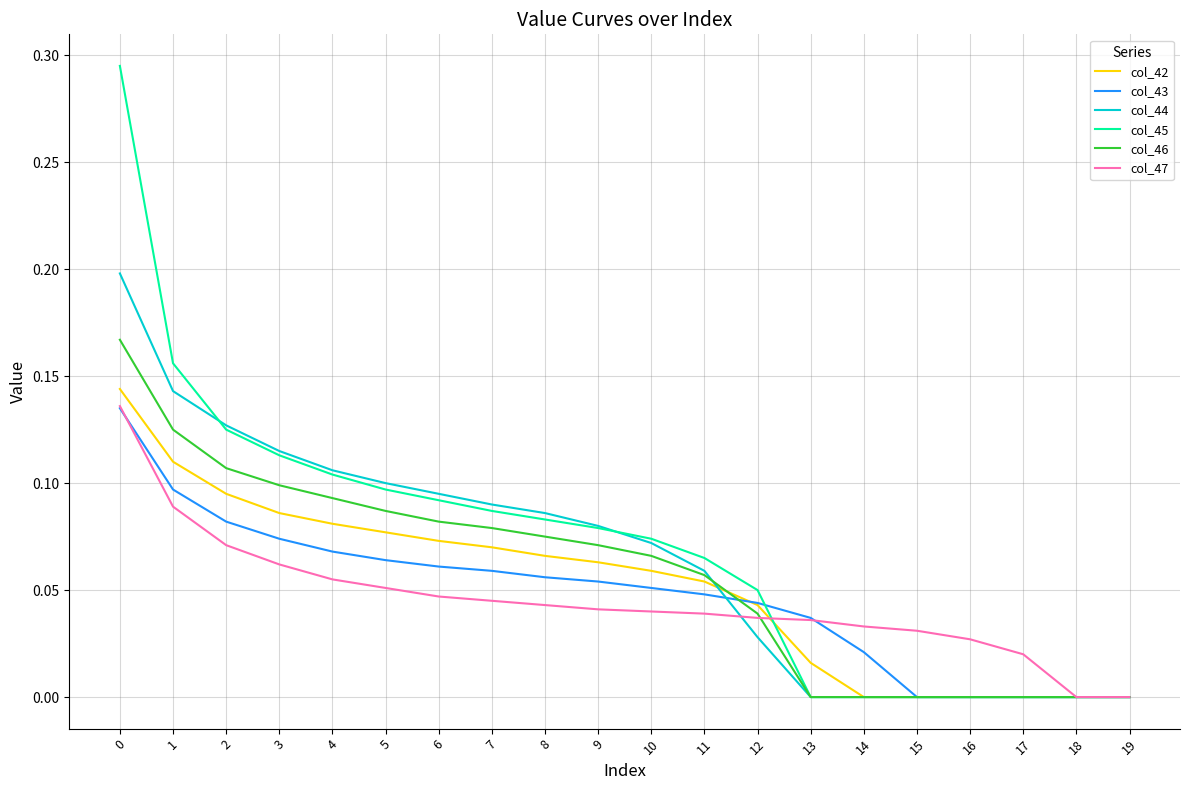

How many col_43 values are between 0 and 1?

20